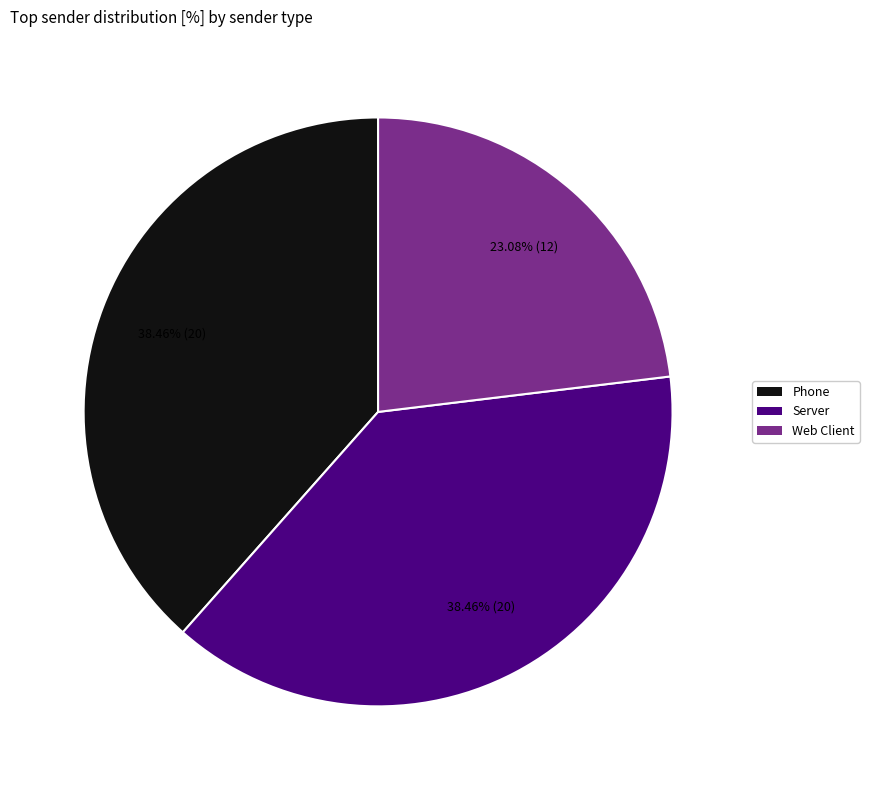

Which slice is the smallest?

Web Client